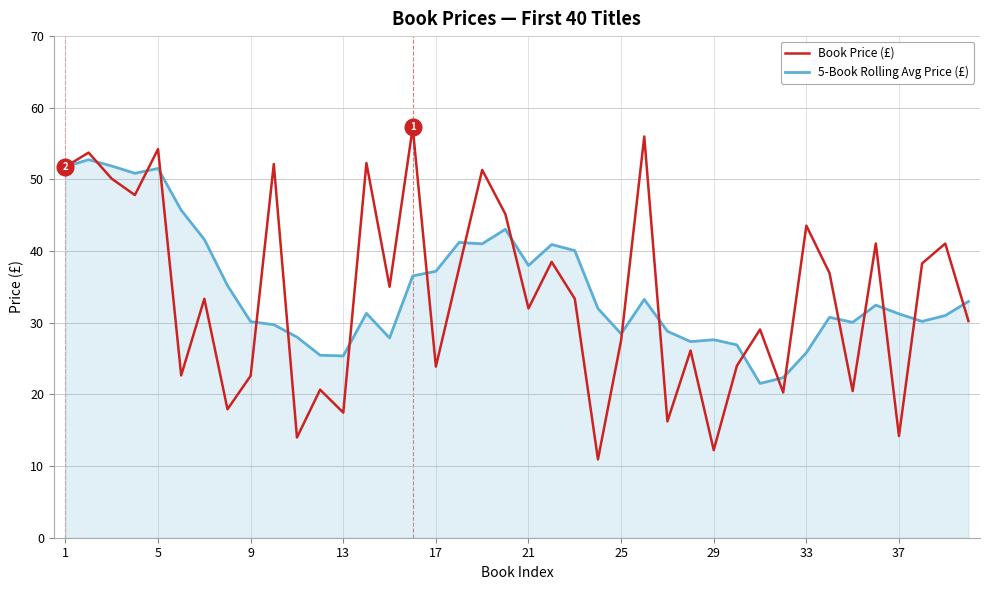

In 5-Book Rolling Avg Price (£), how many points are lower than both neighbors (excluding endpoints)?

10